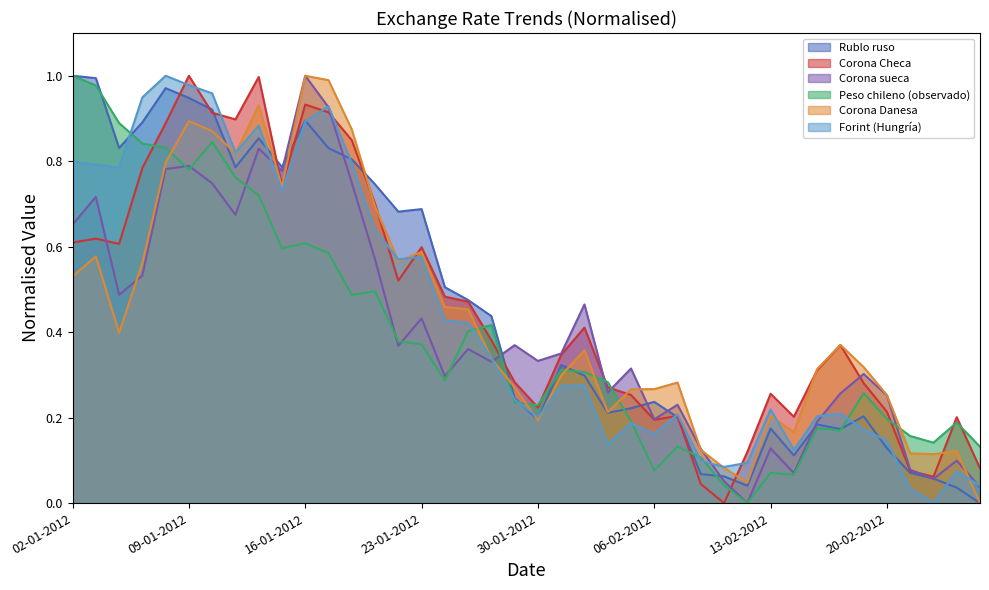

What is the difference between the maximum and minimum values in the Corona sueca series?

1.0